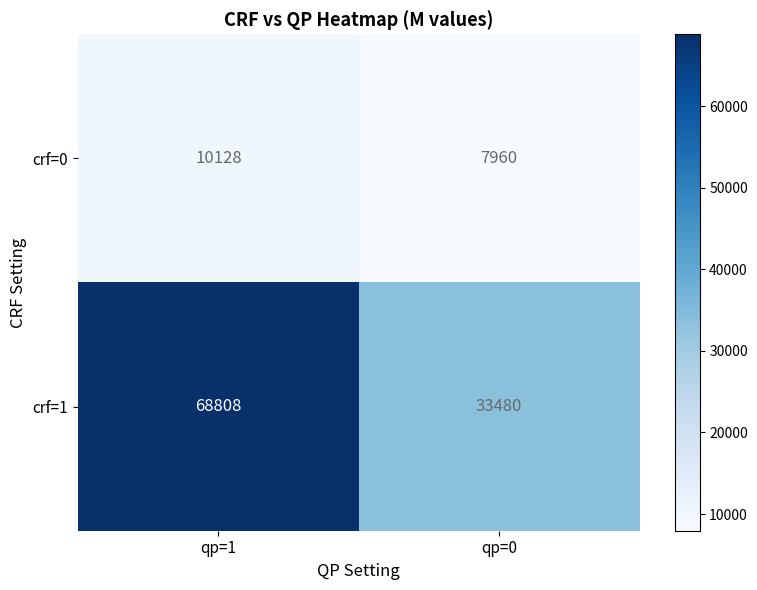

What is the total value across all series at qp=0?

41440